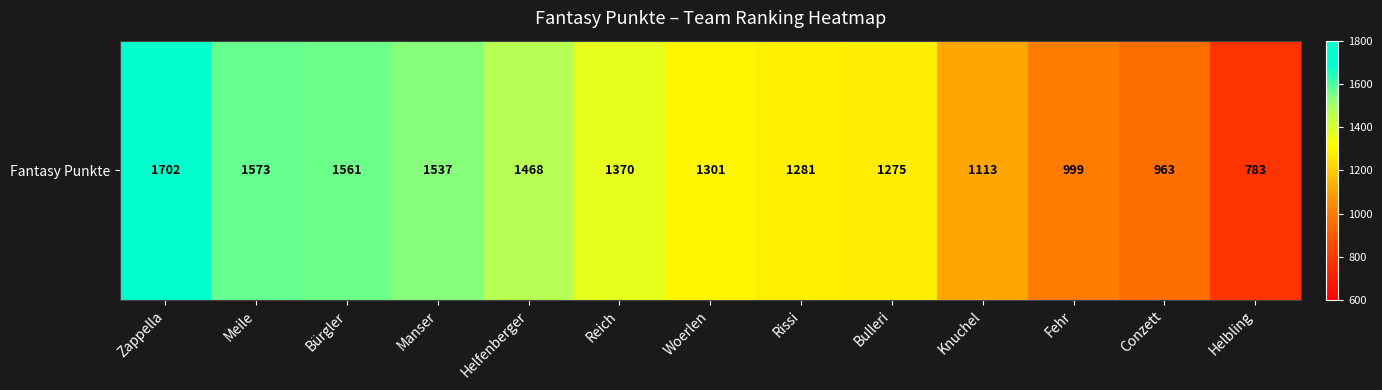

Reading left to right, list all the values displayed in this chart.

1702	1573	1561	1537	1468	1370	1301	1281	1275	1113	999	963	783